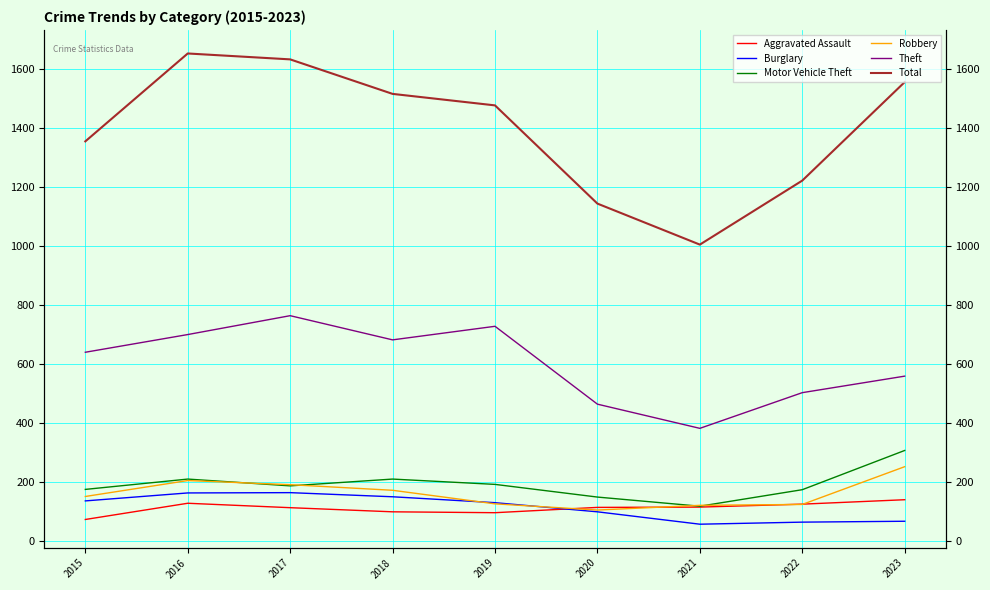

True or false: Burglary and Theft intersect in this chart.

False